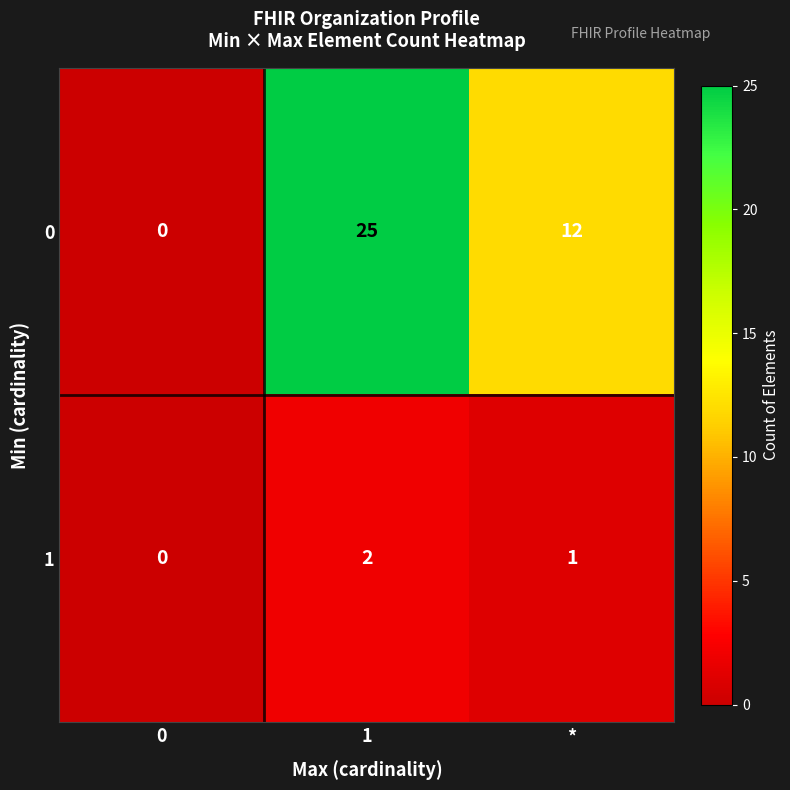

What is the greatest value displayed?

25